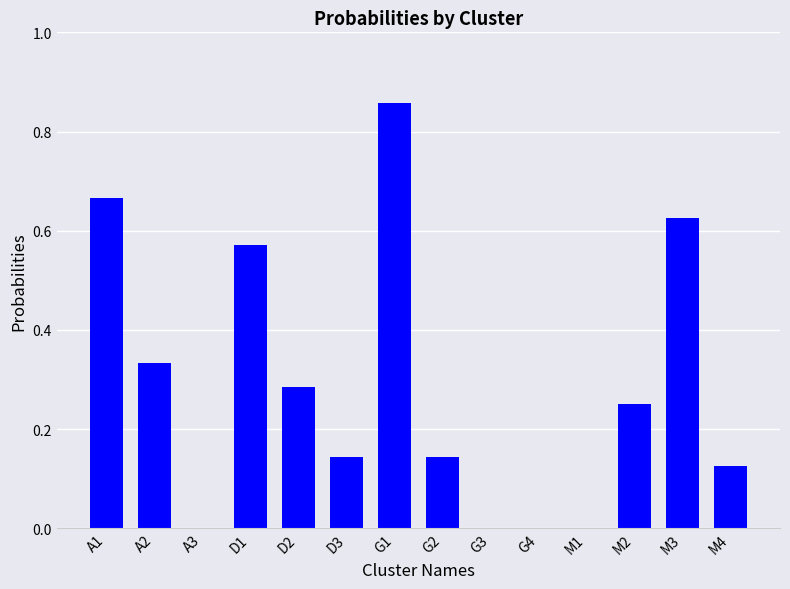

The value at M3 is 0.2. True or false?

False